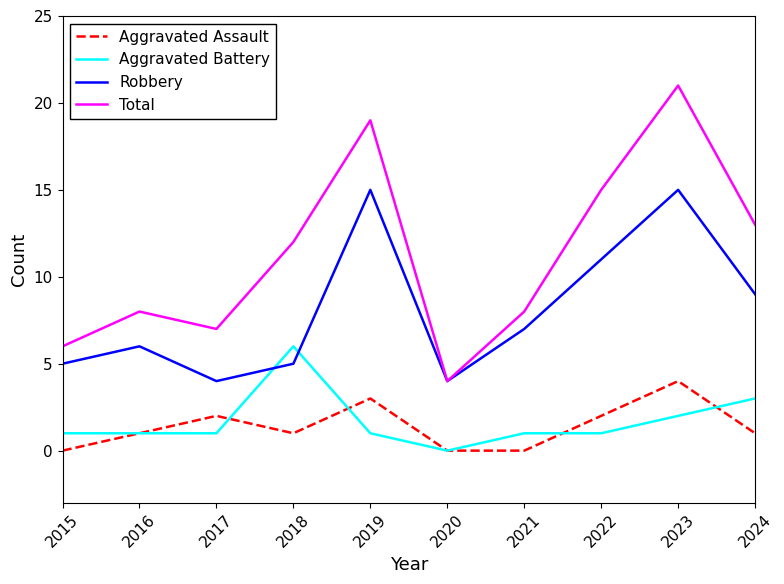

Reading left to right, what are all the values shown in this chart?

Aggravated Assault: 0	1	2	1	3	0	0	2	4	1
Aggravated Battery: 1	1	1	6	1	0	1	1	2	3
Robbery: 5	6	4	5	15	4	7	11	15	9
Total: 6	8	7	12	19	4	8	15	21	13